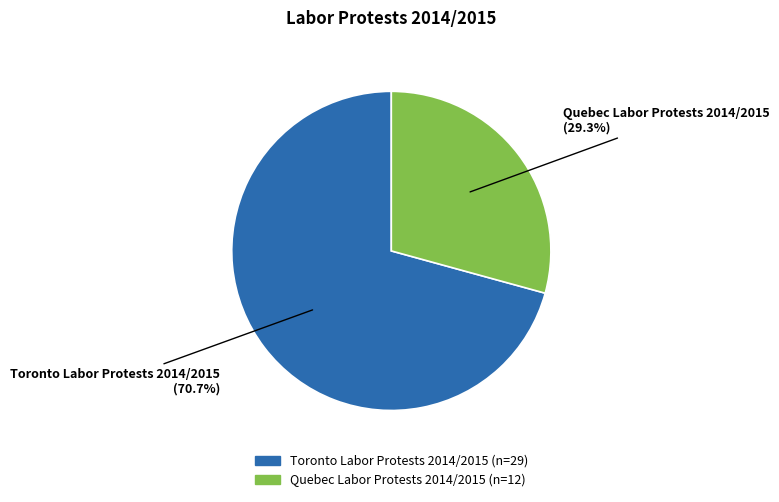

Between Toronto Labor Protests 2014/2015 and Quebec Labor Protests 2014/2015, which is larger?

Toronto Labor Protests 2014/2015